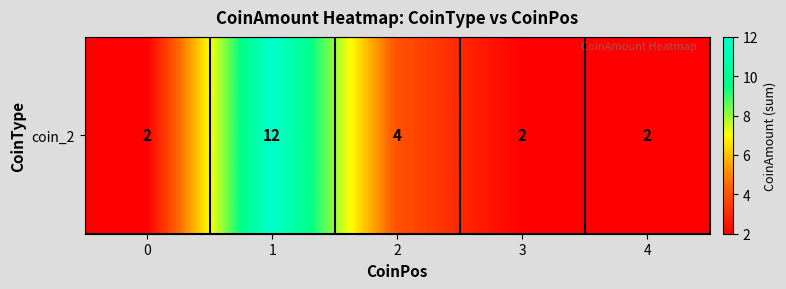

What is the sum of the values at 3 and 4?

4